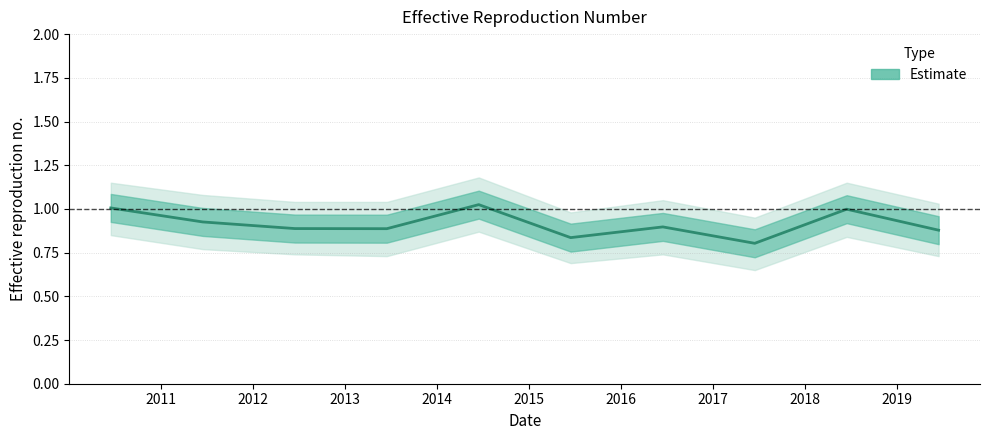

Reading left to right, list all the values displayed in this chart.

2010-06-15=1.0	2011-06-15=0.9	2012-06-15=0.9	2013-06-15=0.9	2014-06-15=1.0	2015-06-15=0.8	2016-06-15=0.9	2017-06-15=0.8	2018-06-15=1.0	2019-06-15=0.9